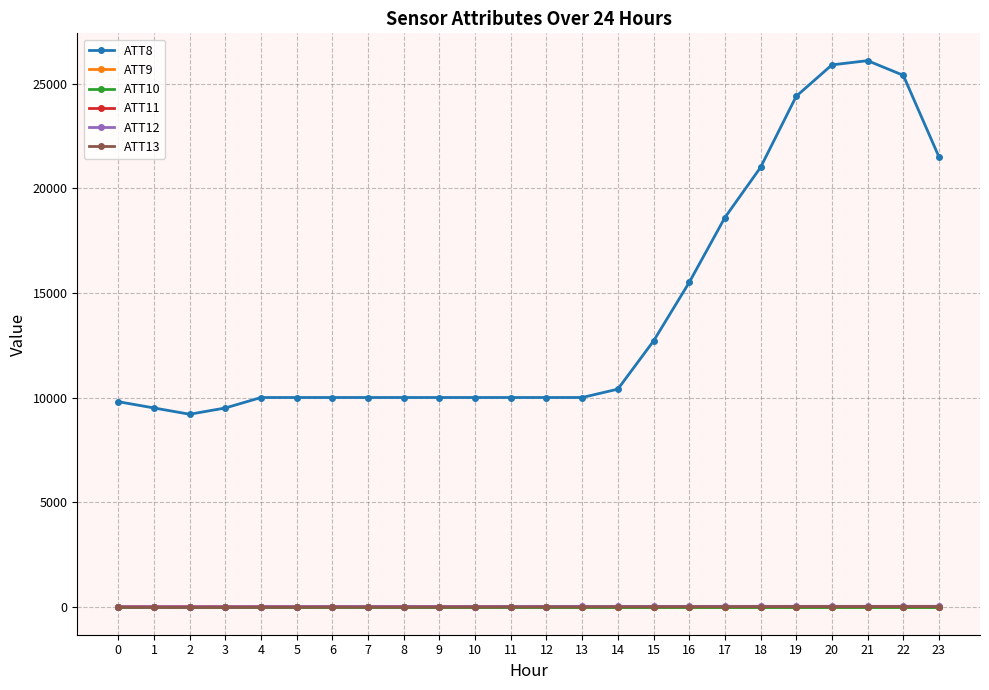

Does the chart have visible grid lines?

Yes